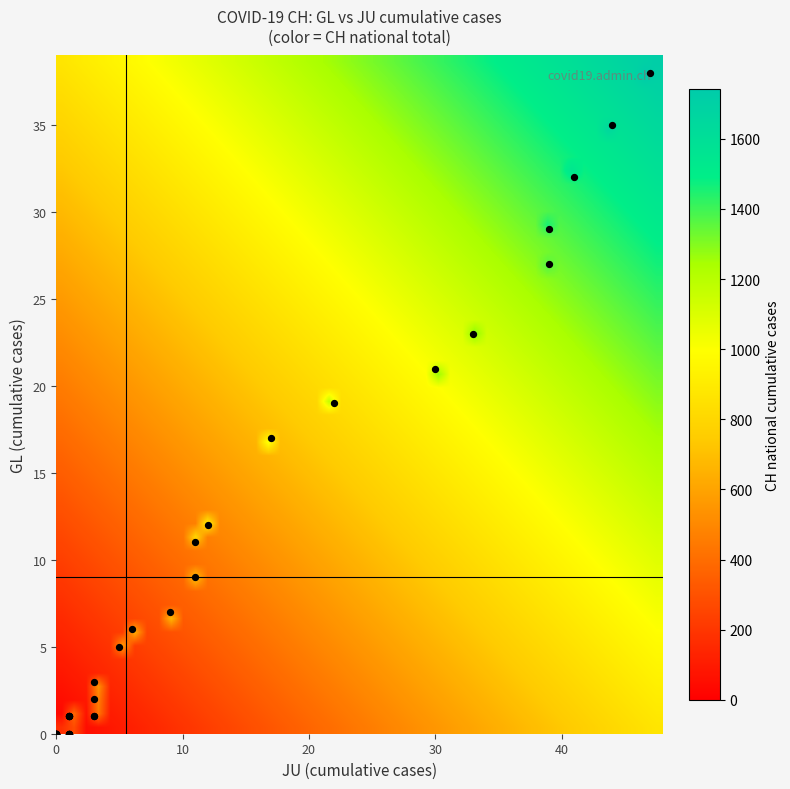

The chart shows a value of 13 at 0. True or false?

False